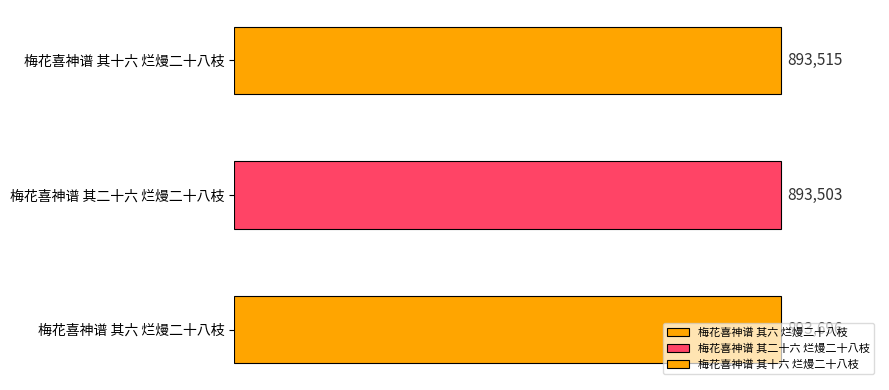

What is the label of the 1st bar from the right?

梅花喜神谱 其十六 烂熳二十八枝